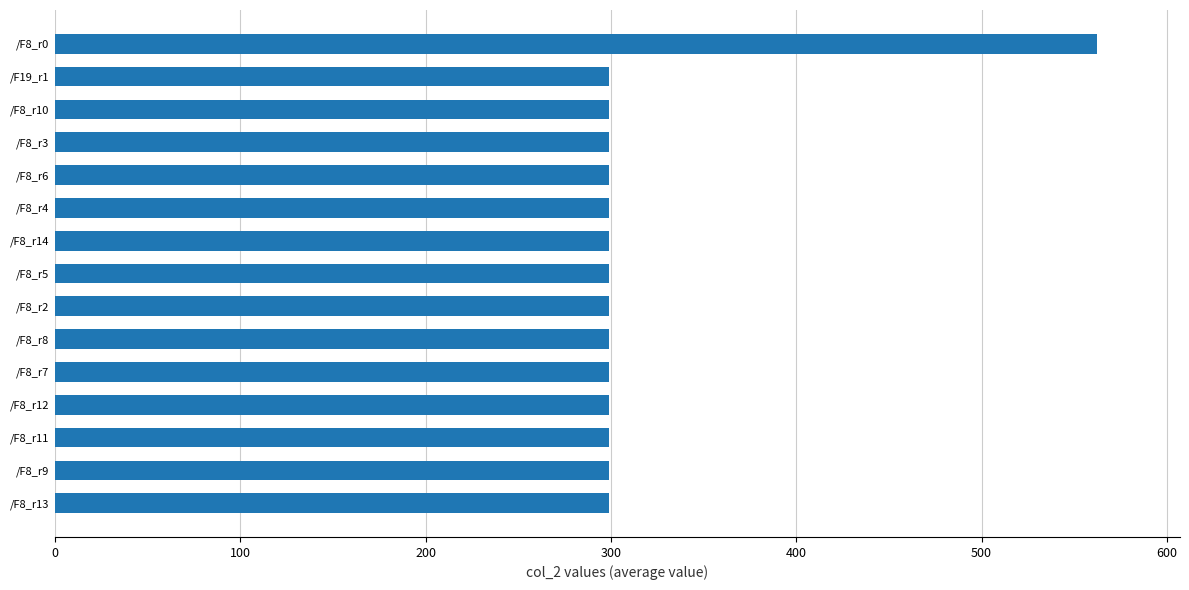

Is it true that the value at /F8_r3 is 298.9?

True